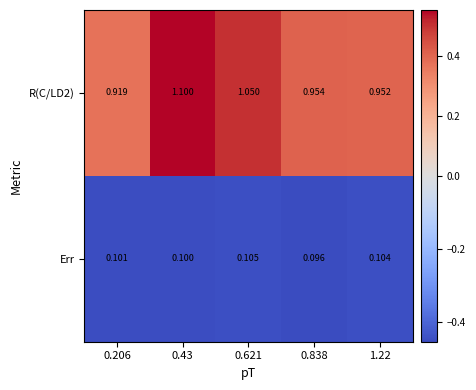

At which category does the chart reach its peak across all series?

0.43